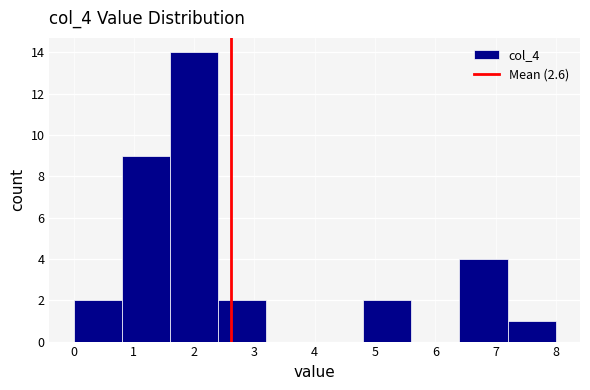

Reading left to right, transcribe this chart: for each bar, give the range it covers on the x-axis and its height. The values are not printed on the chart, so give them approximately, as read against the axis.

0.0 to 0.8: 2
0.8 to 1.6: 9
1.6 to 2.4: 14
2.4 to 3.2: 2
3.2 to 4.0: 0
4.0 to 4.8: 0
4.8 to 5.6: 2
5.6 to 6.4: 0
6.4 to 7.2: 4
7.2 to 8.0: 1